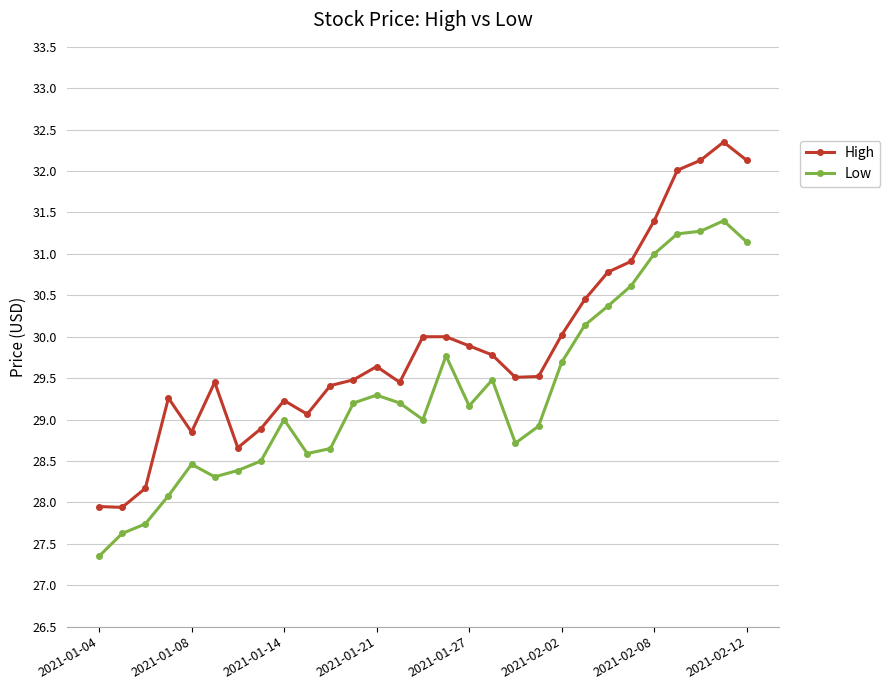

What is the average value of the Low series?

29.3